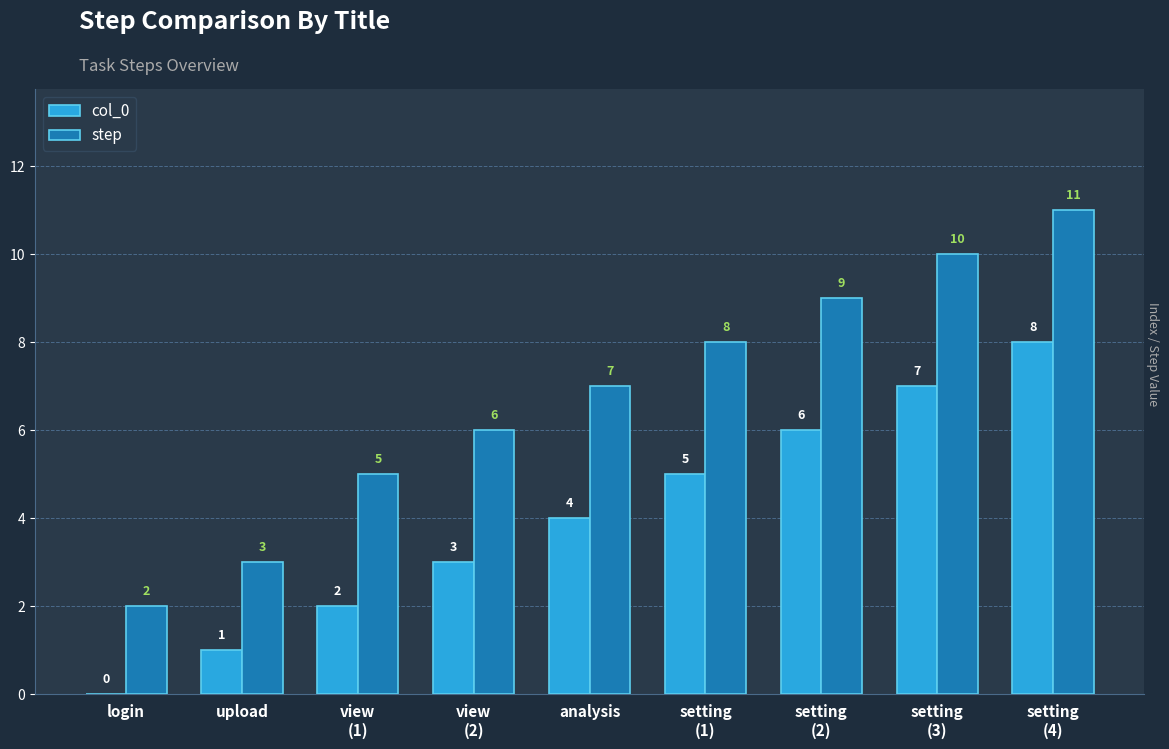

What are all the series names shown in the legend?

col_0, step